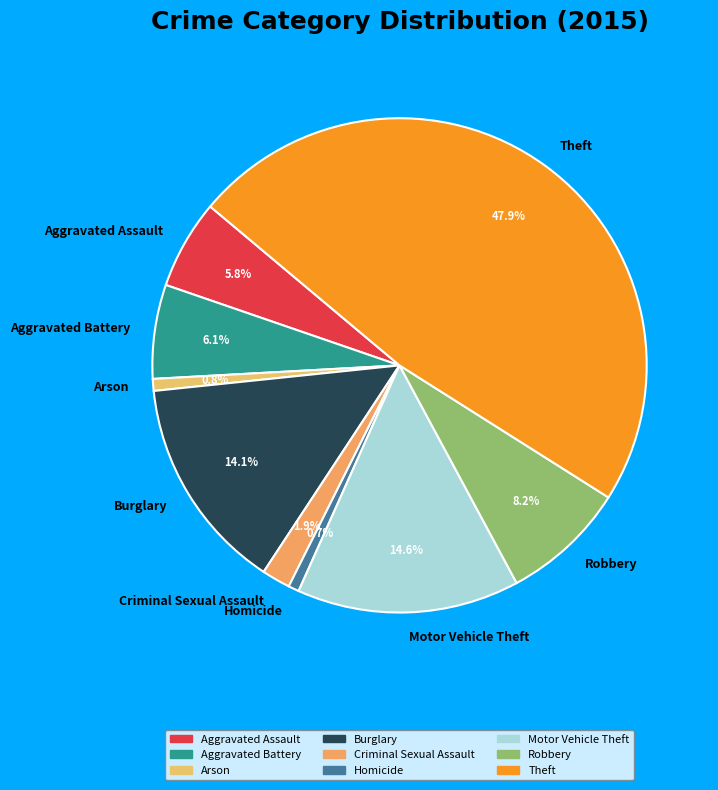

Count the number of slices in the pie.

9